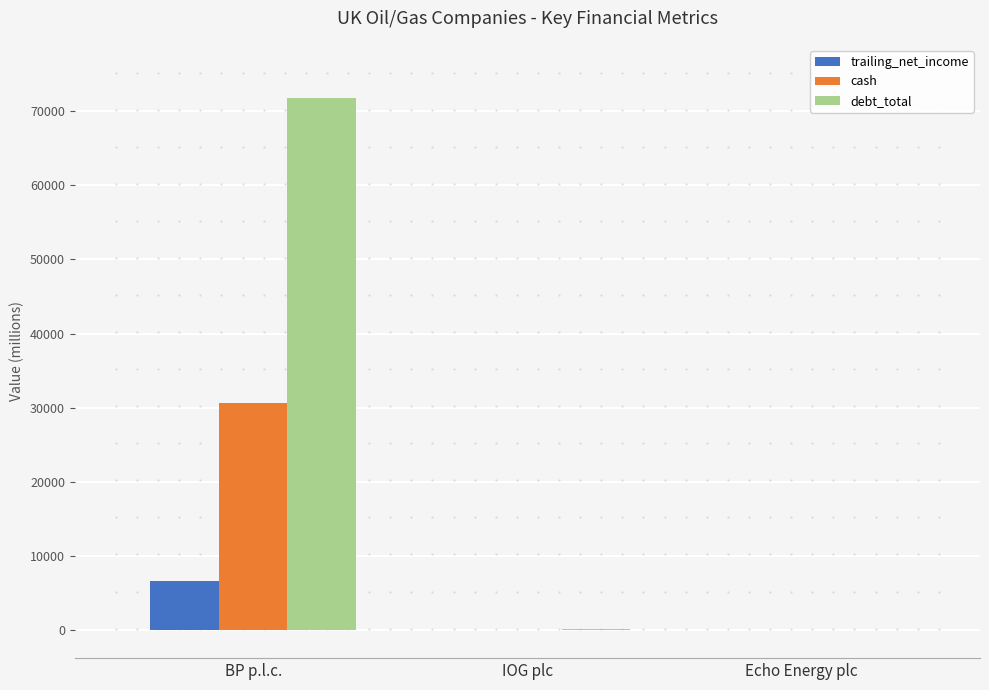

Which series has the largest total across all categories?

debt_total